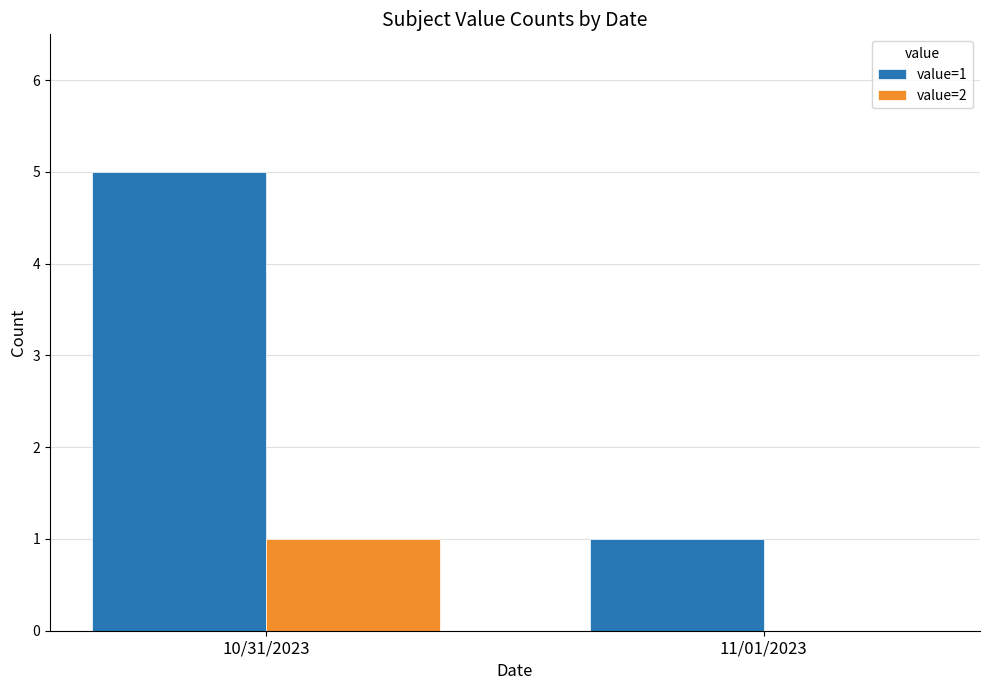

What is the sum of the value=2 values at 10/31/2023 and 11/01/2023?

1